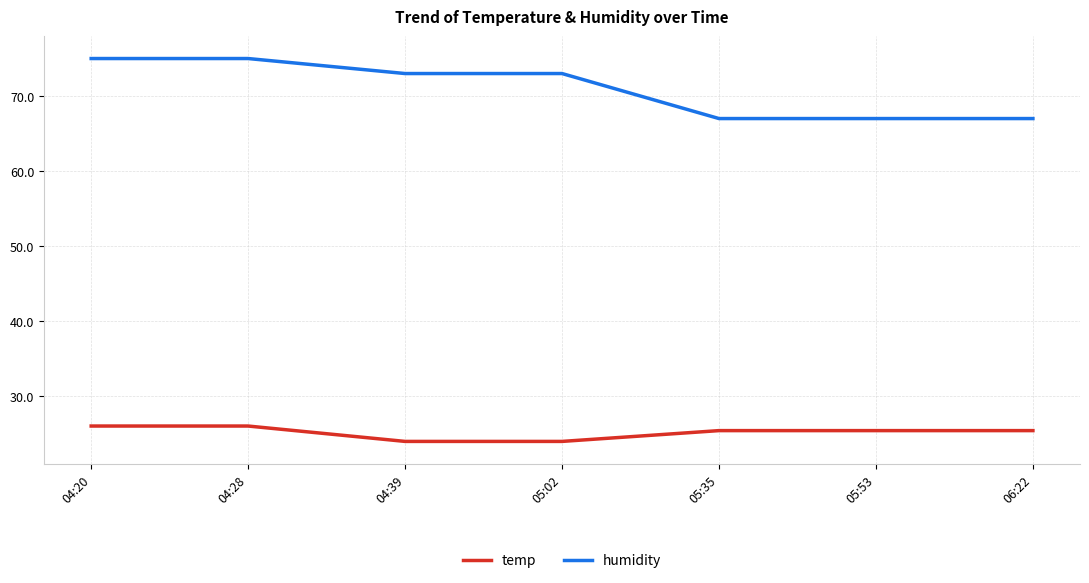

True or false: humidity and temp cross at least once.

False